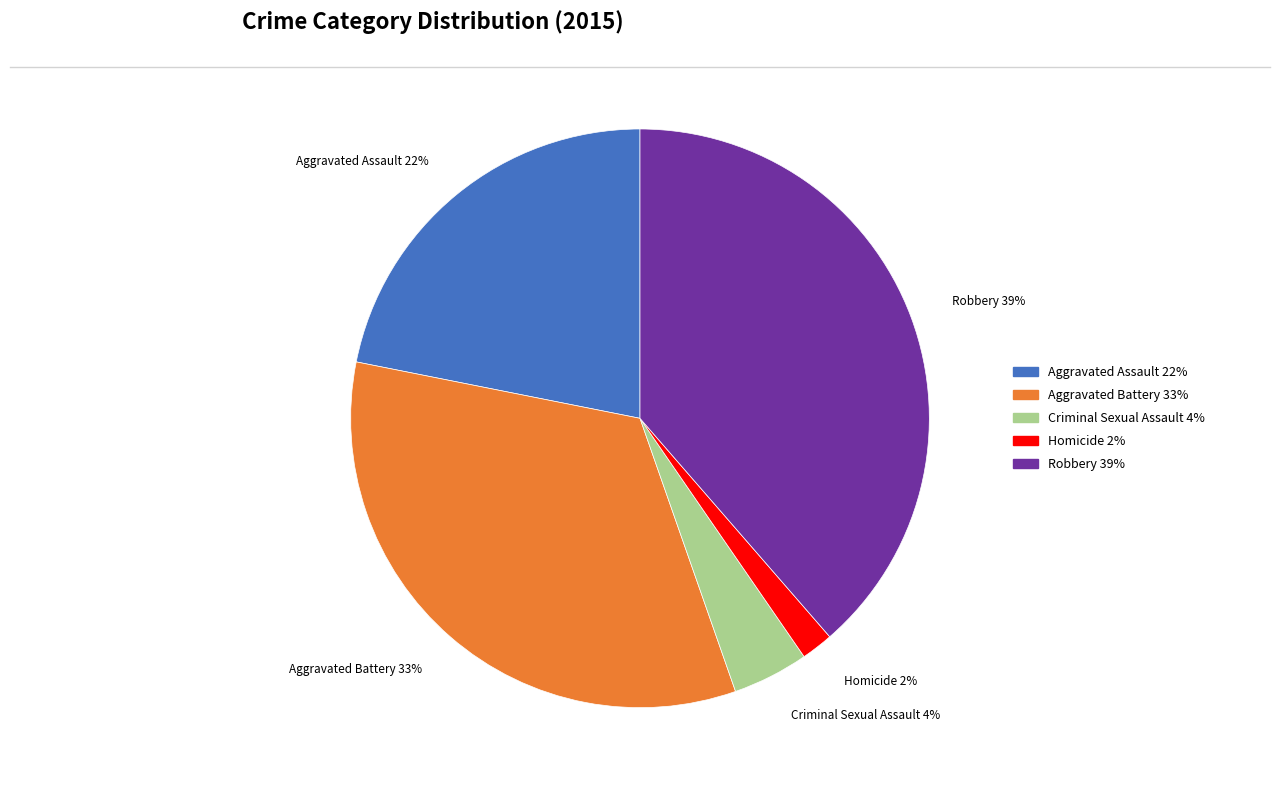

Does any single category account for the majority?

No